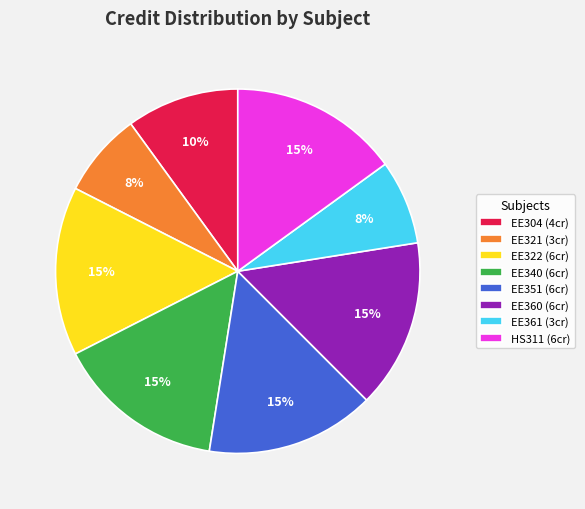

How many segments does this pie chart have?

8